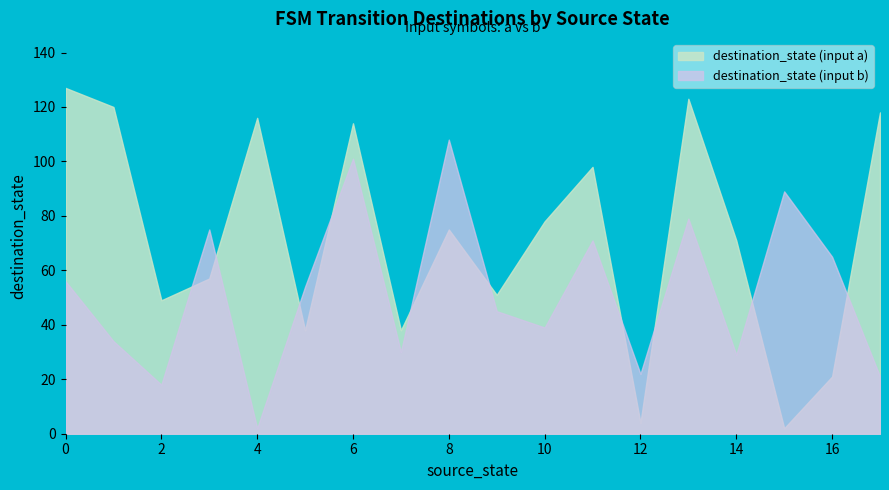

The value of destination_state (input a) at 9 is 51. True or false?

True